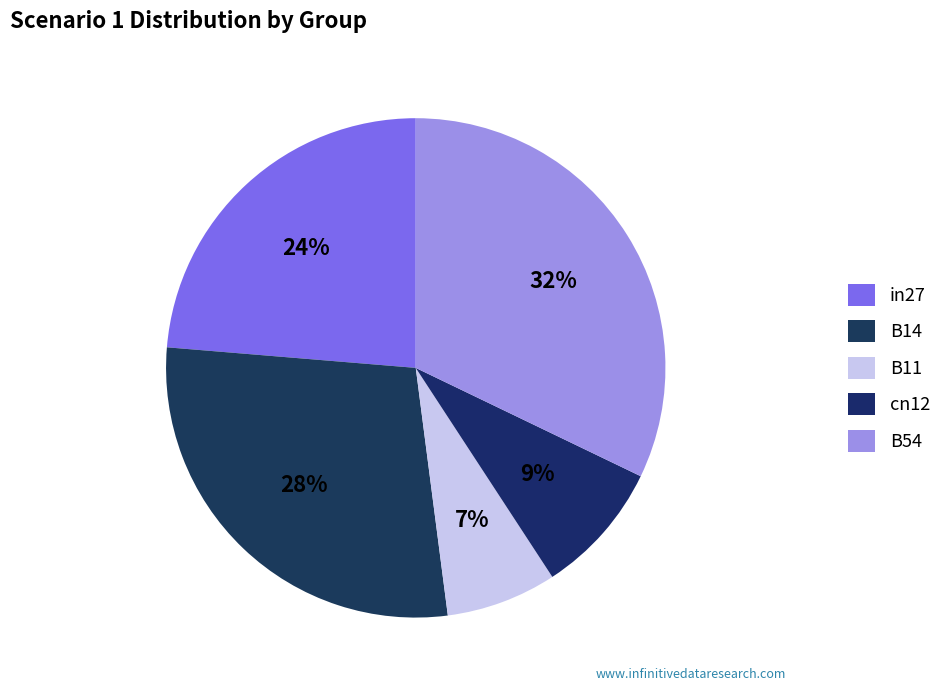

To the nearest percent, what portion does cn12 represent?

9%